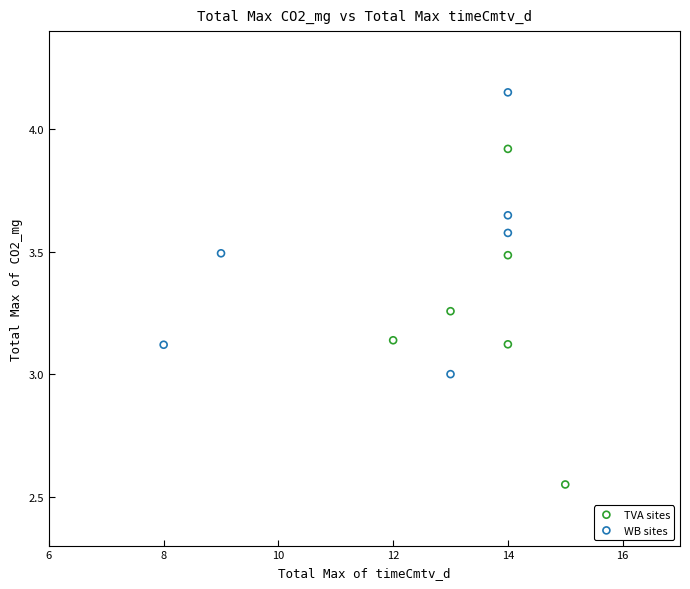

Which series has the widest spread of Y values?

TVA sites